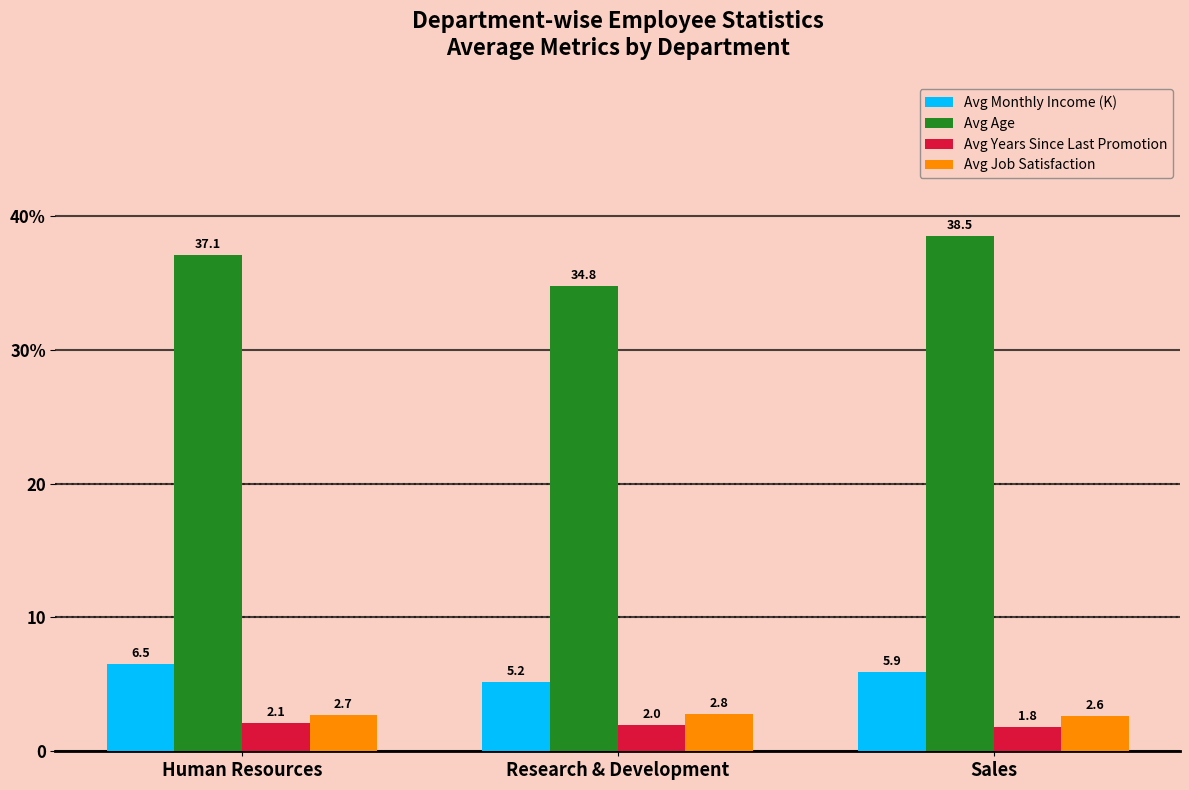

Which series has the largest range (max minus min)?

Avg Age